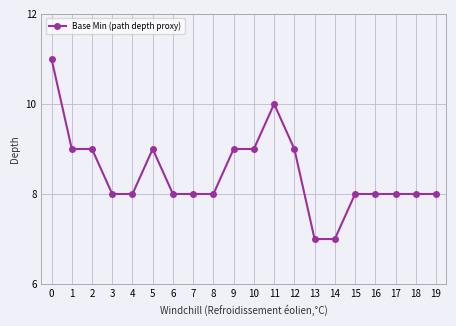

What is the difference between the maximum and second lowest values?

4